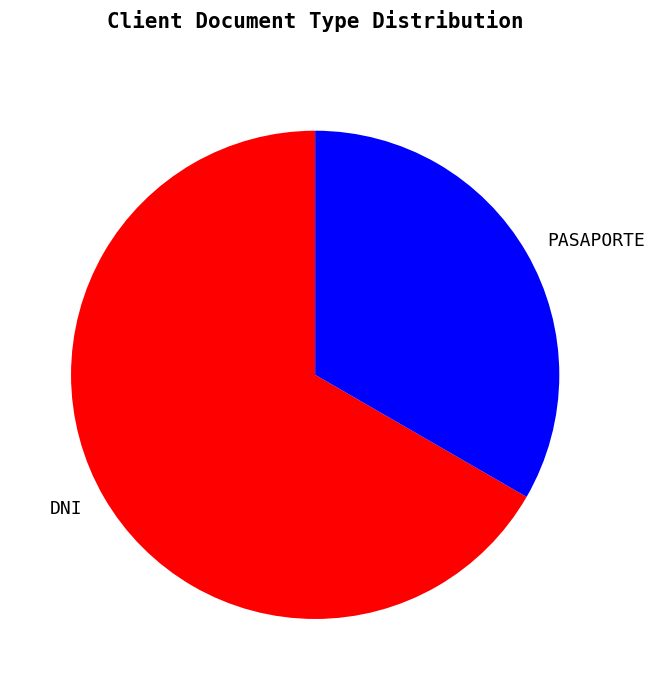

Approximately how many times larger is the value at PASAPORTE compared to DNI?

0.5